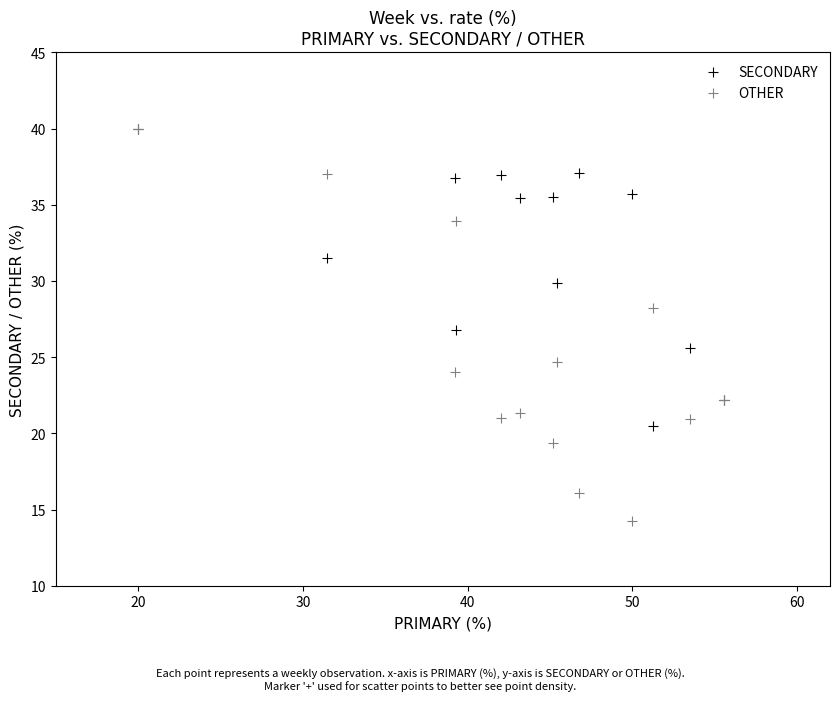

Which series reaches the minimum Y coordinate?

OTHER